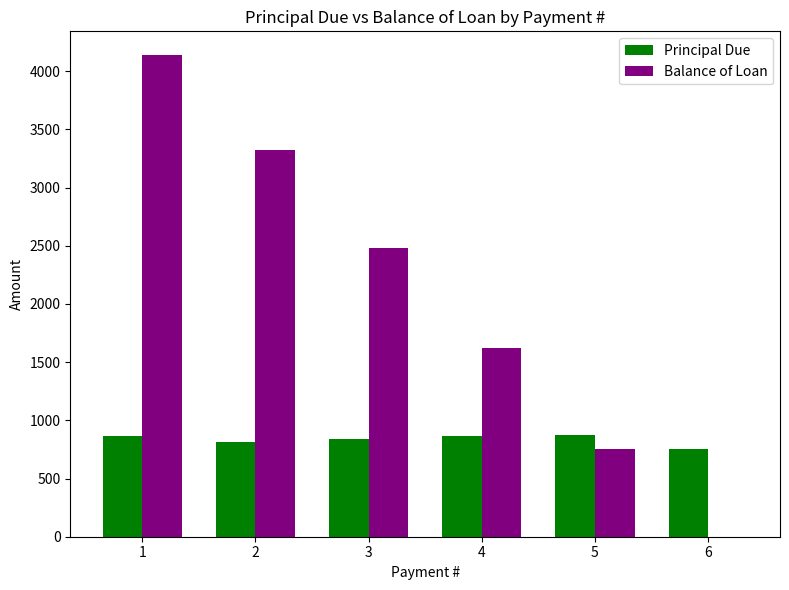

Is it true that Principal Due equals 750.4 at 6?

True